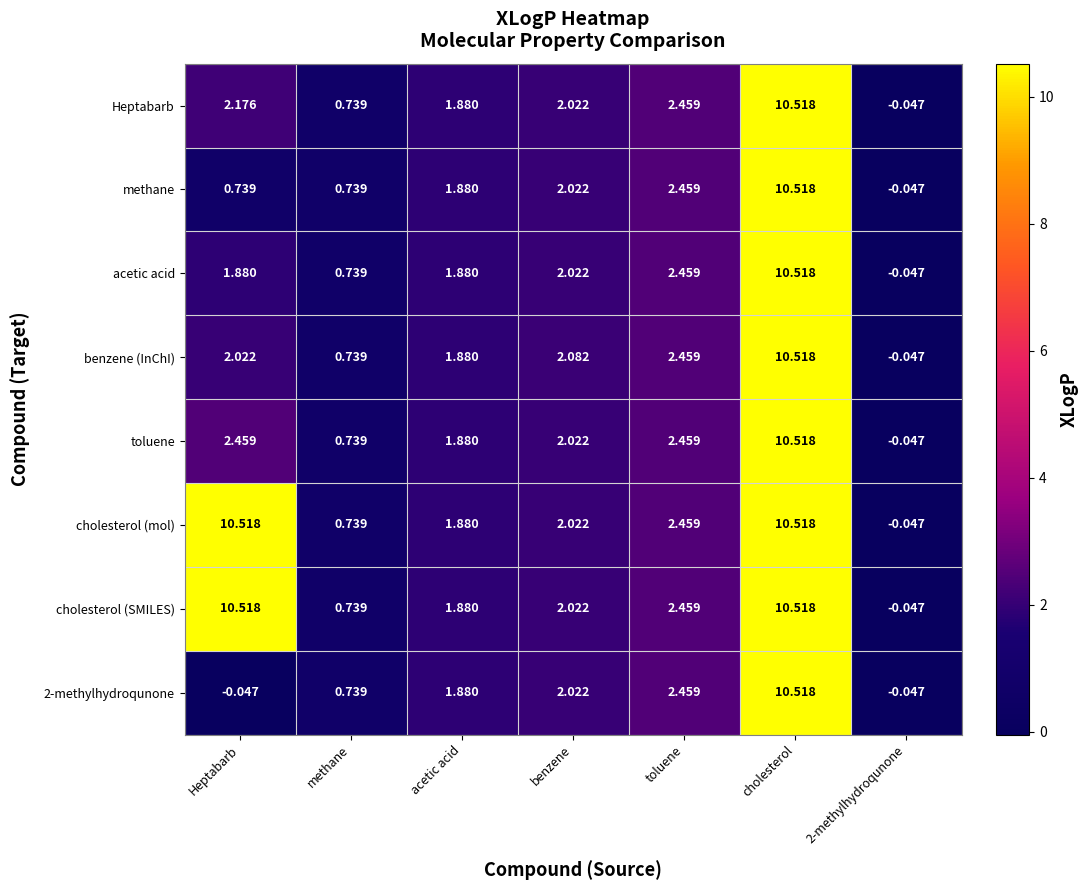

At how many categories does at least one series exceed 0?

6